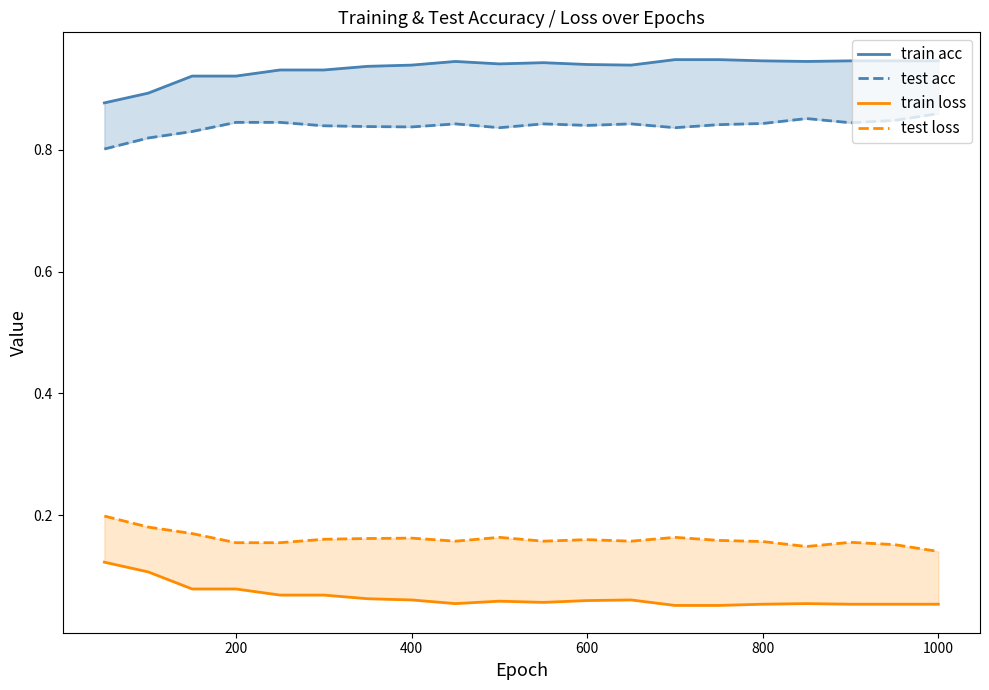

What position from the right is 1000?

1